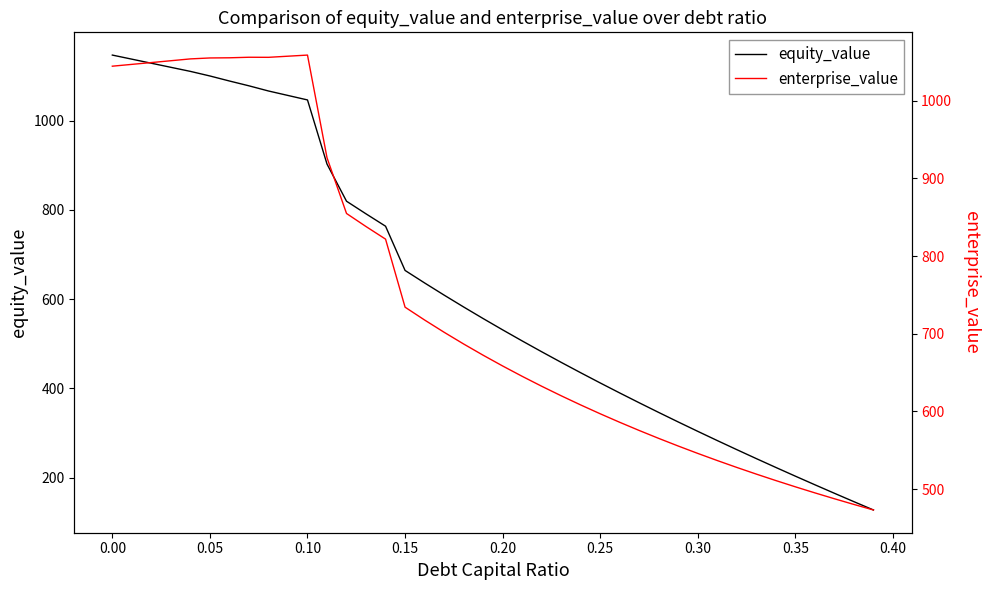

What is the lowest value of the equity_value series?

127.8